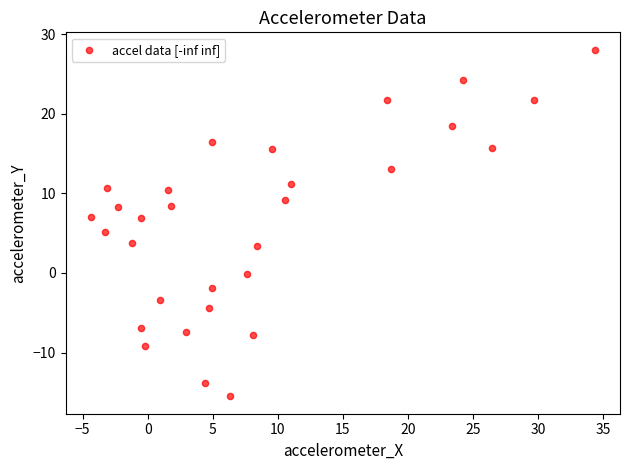

What is the range of Y values (max minus min)?

43.6